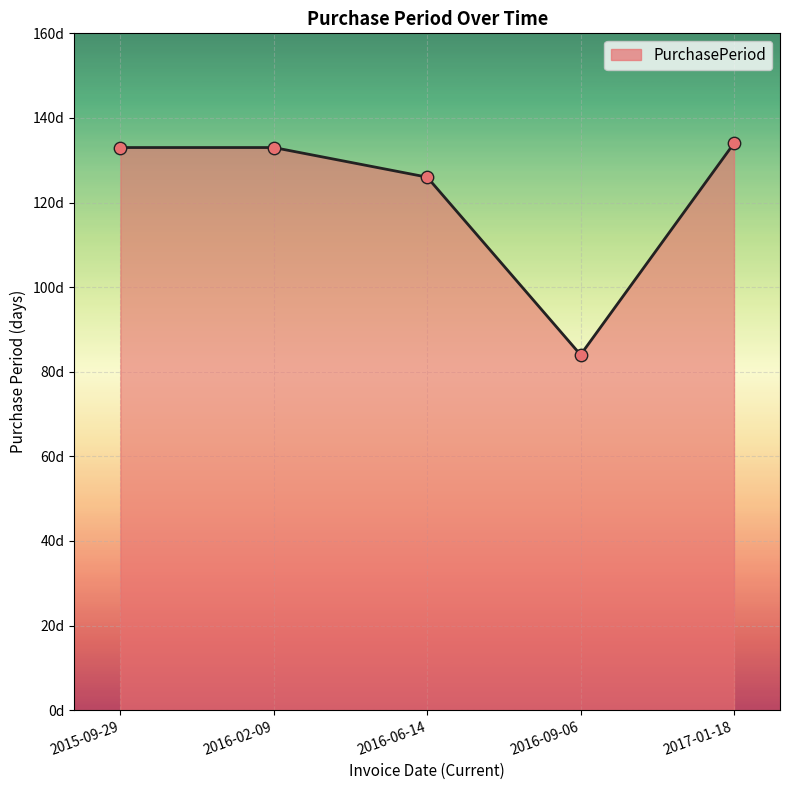

What is the change in value from 2015-09-29 to 2017-01-18?

+1